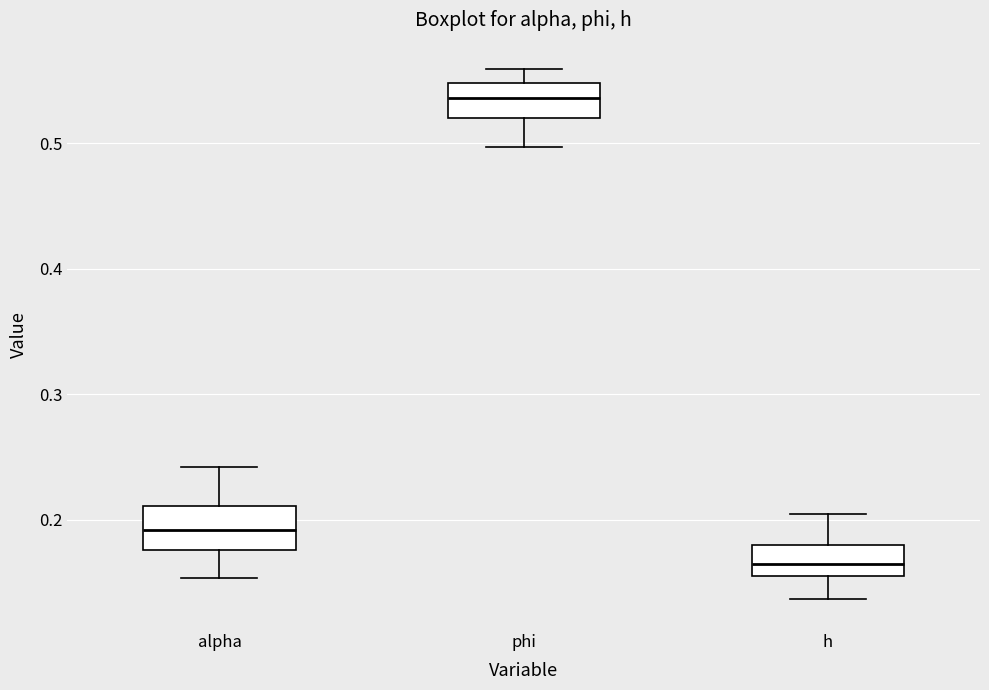

Which box has the highest median line?

phi